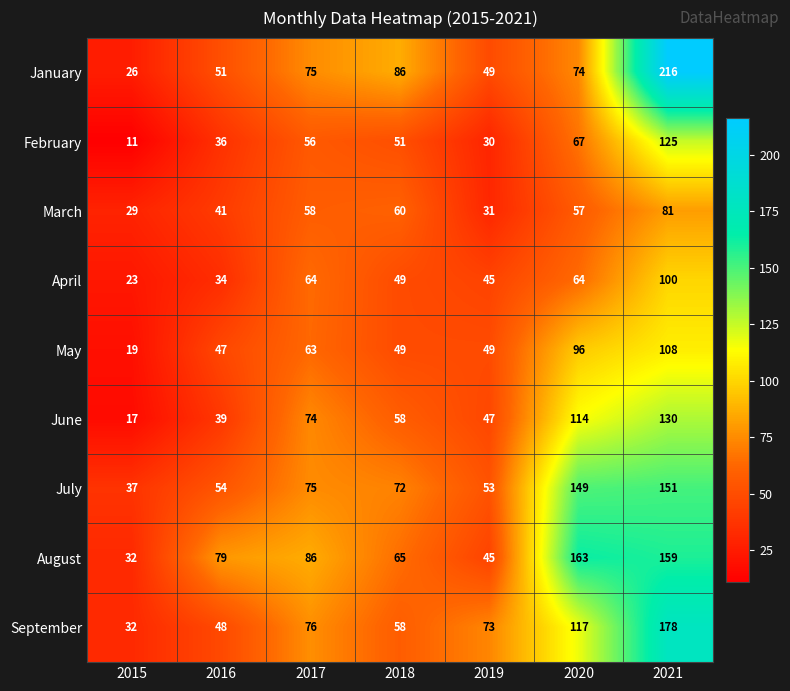

What is the average value of the April series?

54